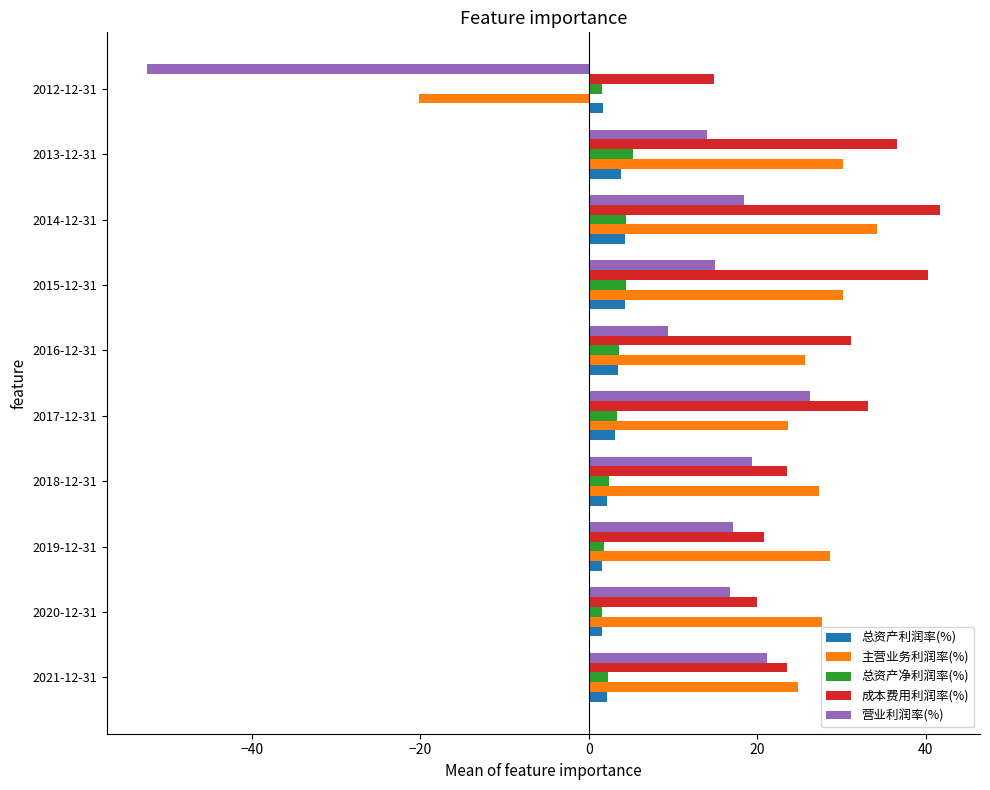

The 成本费用利润率(%) series shows 35.7 at 2018-12-31. True or false?

False